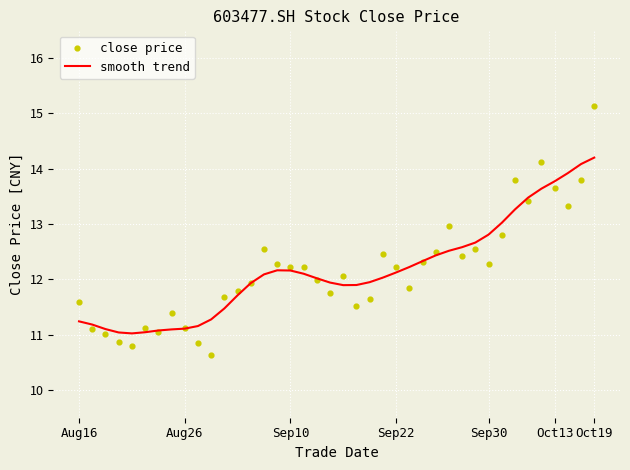

What are all the series names shown in the legend?

smooth trend, close price